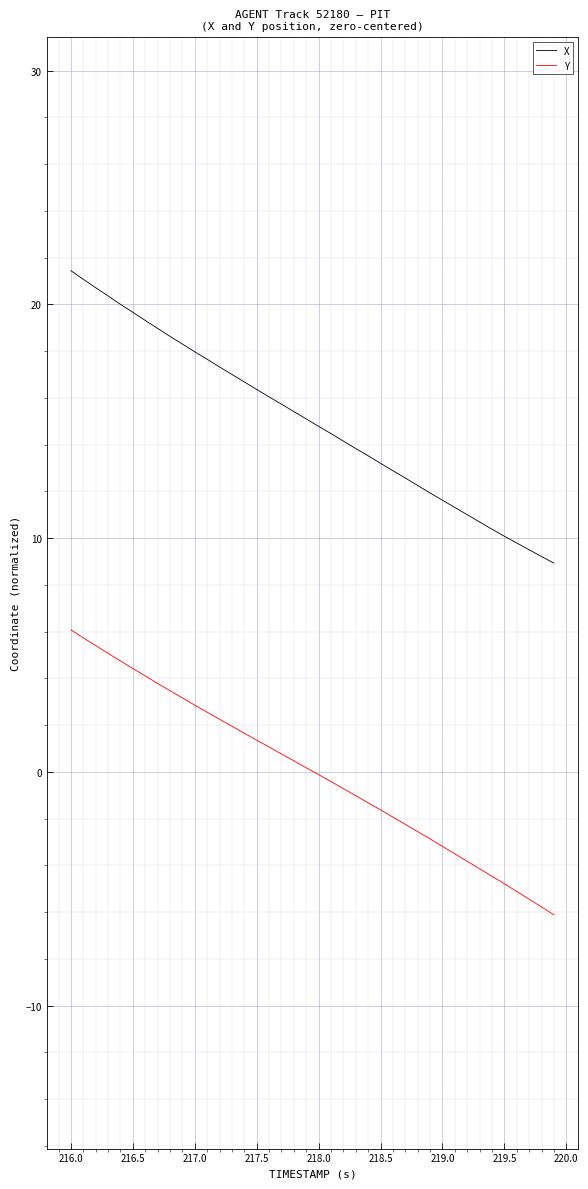

Rank the series by their average value, from highest to lowest.

X, Y